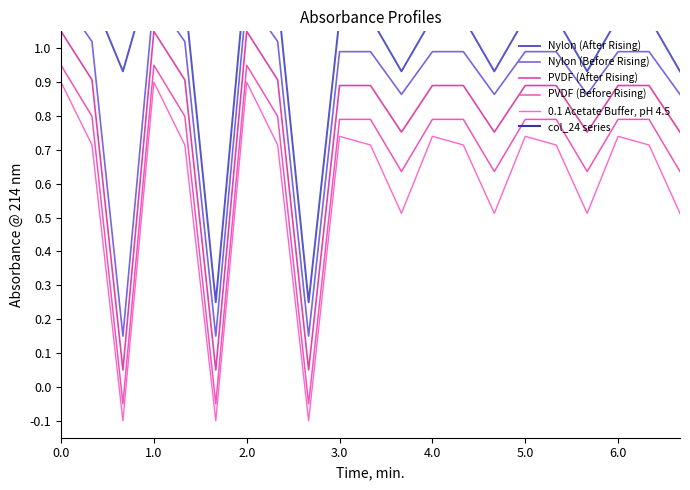

Is this an area chart (filled region under the line)?

No